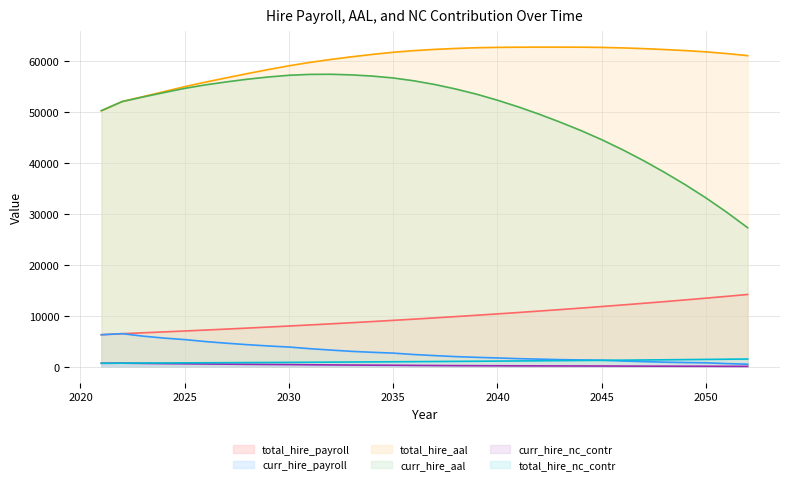

Reading left to right, extract all data points from this chart.

total_hire_payroll: 6246.0	6455.0	6626.1	6801.6	6981.9	7166.9	7356.8	7551.8	7751.9	7957.3	8168.2	8384.7	8606.9	8834.9	9069.1	9309.4	9556.1	9809.3	10069.3	10336.1	10610.0	10891.2	11179.8	11476.1	11780.2	12092.4	12412.8	12741.7	13079.4	13426.0	13781.8	14147.0
curr_hire_payroll: 6246.0	6455.0	5969.4	5590.3	5292.8	4906.2	4586.8	4298.2	4045.5	3834.0	3508.7	3239.2	2987.4	2797.8	2642.0	2362.1	2150.4	1955.1	1810.3	1690.9	1553.1	1458.2	1363.9	1298.0	1246.5	1089.7	972.4	865.6	792.9	736.7	582.4	461.8
total_hire_aal: 50204.0	52000.1	52967.3	53943.1	54924.4	55818.4	56655.1	57483.0	58270.1	59019.9	59678.6	60262.0	60776.9	61251.8	61671.8	61991.8	62238.4	62420.1	62562.1	62629.3	62664.4	62677.6	62673.1	62668.7	62622.1	62526.4	62387.2	62207.3	62005.5	61747.1	61411.5	61009.9
curr_hire_aal: 50204.0	52000.1	52897.4	53757.9	54586.0	55274.8	55857.6	56380.5	56812.9	57156.3	57330.0	57354.3	57233.1	56995.9	56626.9	56063.0	55336.7	54453.7	53440.5	52259.6	50947.5	49515.9	47965.6	46313.2	44514.1	42546.2	40417.7	38129.9	35700.3	33091.2	30267.3	27240.5
curr_hire_nc_contr: 644.6	670.6	620.8	580.2	548.5	506.5	472.3	440.8	412.5	389.0	352.9	323.5	296.0	275.3	258.4	227.8	205.4	184.9	169.8	157.4	142.6	132.7	123.1	116.4	111.1	96.4	85.7	76.0	69.4	64.3	50.6	40.1
total_hire_nc_contr: 644.6	670.6	688.2	705.4	724.1	742.4	762.3	782.6	803.1	824.6	846.1	869.0	892.4	916.7	941.5	966.1	992.4	1019.4	1047.0	1075.1	1103.4	1132.8	1163.0	1193.8	1225.3	1259.2	1293.9	1329.4	1365.3	1401.8	1441.1	1481.1